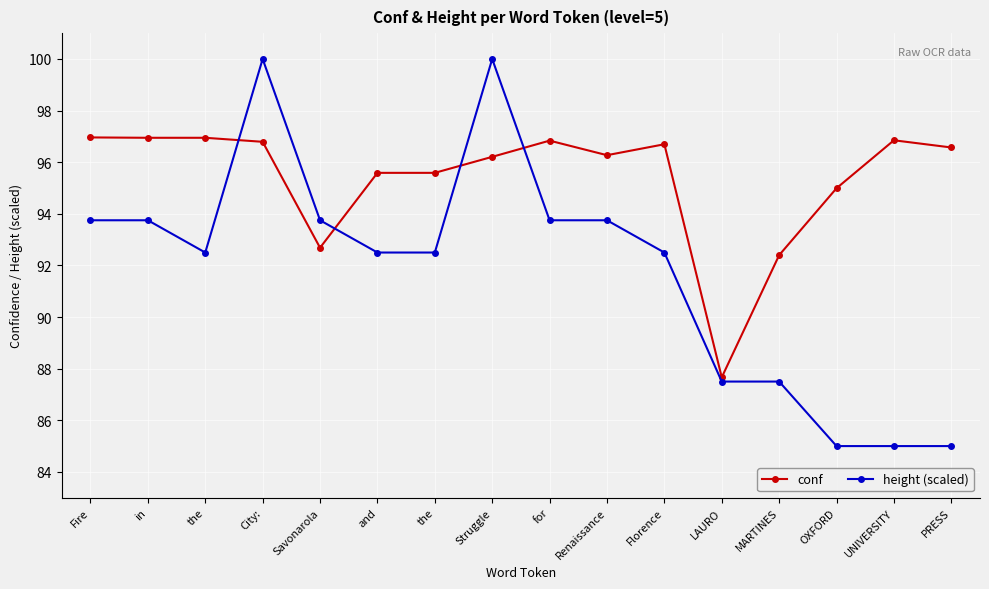

How many categories are shown in the chart?

16